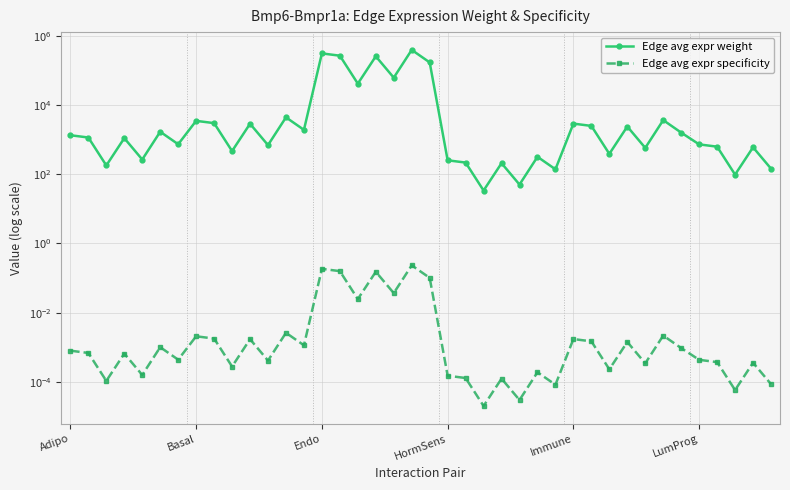

Which series has the largest total across all categories?

Edge avg expr weight